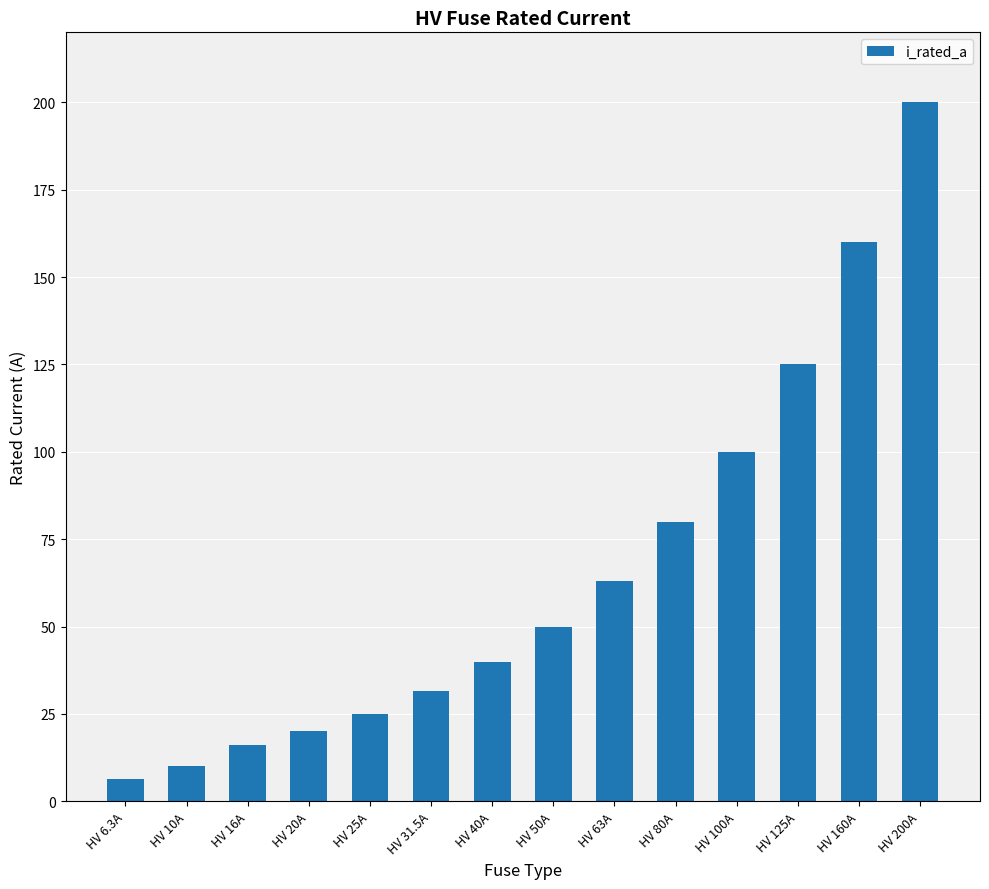

Reading left to right, what are all the values shown in this chart?

6.3	10.0	16.0	20.0	25.0	31.5	40.0	50.0	63.0	80.0	100.0	125.0	160.0	200.0